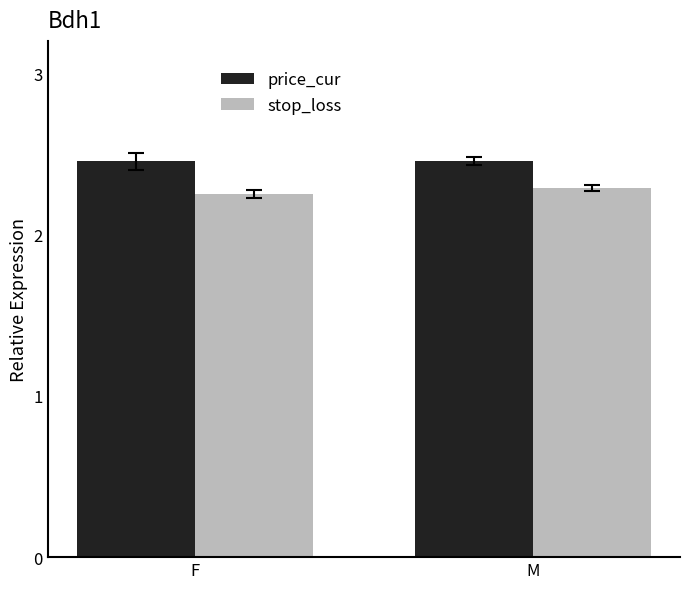

List the series in order of their overall mean, lowest first.

stop_loss, price_cur